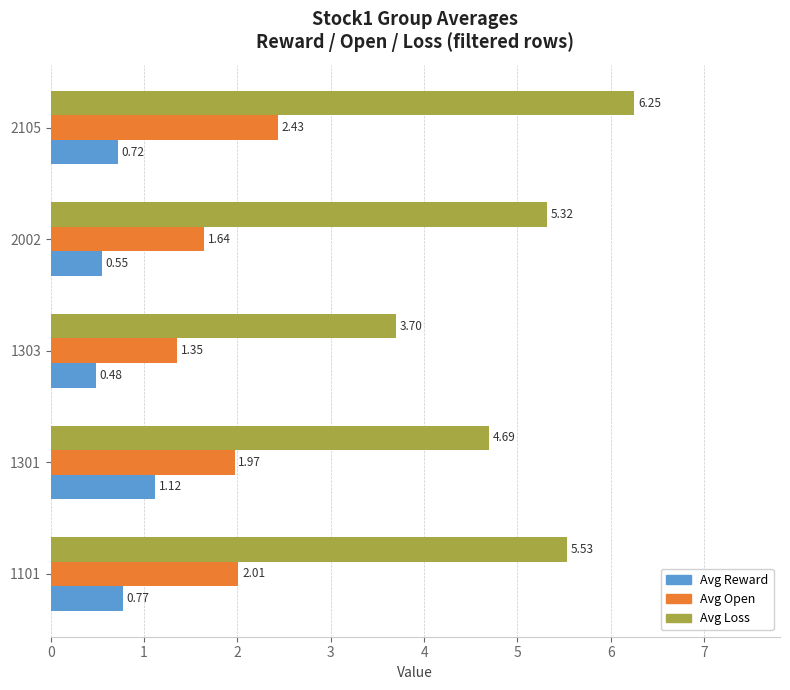

What are all the series names shown in the legend?

Avg Reward, Avg Open, Avg Loss